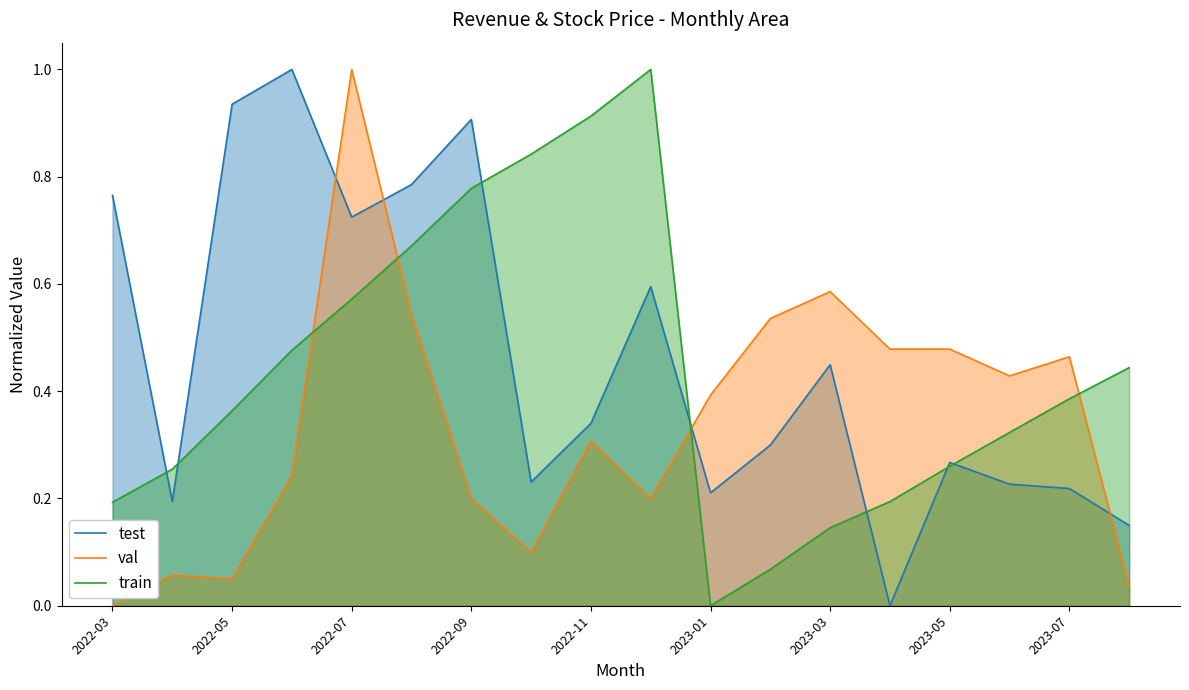

Does the chart have visible grid lines?

No